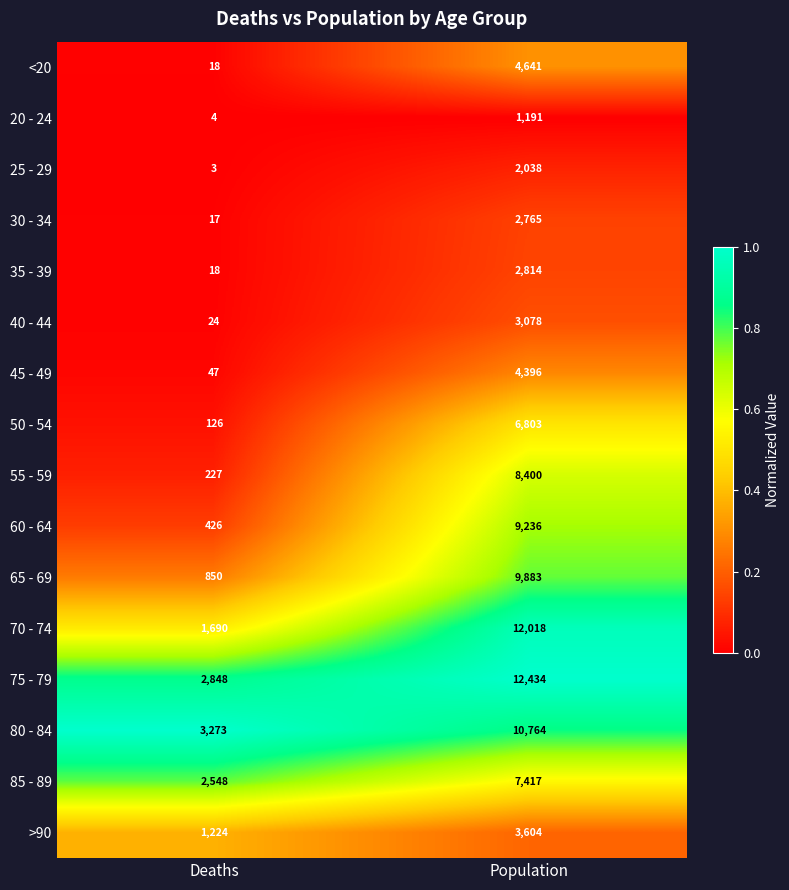

The value of 20 - 24 at Deaths is 7. True or false?

False